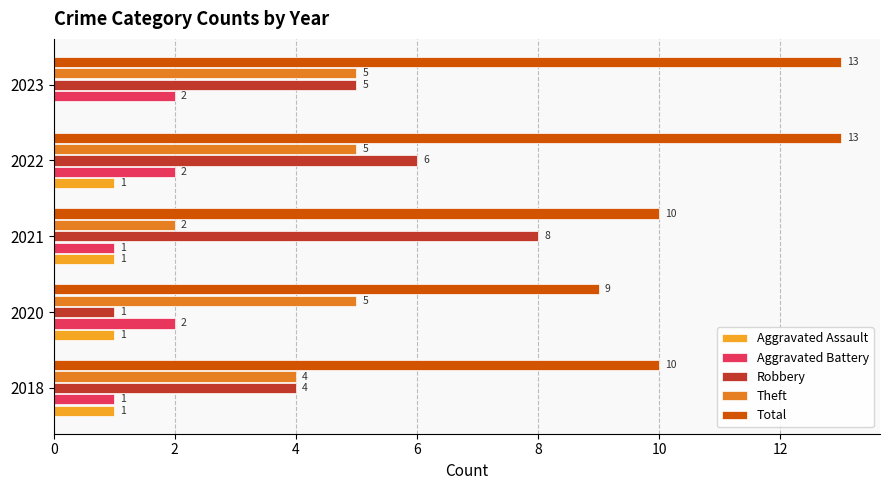

Count the number of categories in the chart.

5